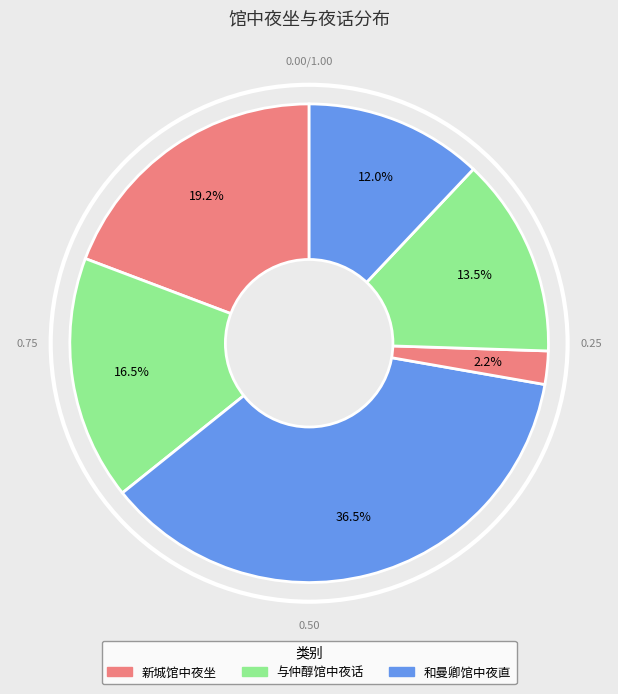

How many segments does this pie chart have?

6